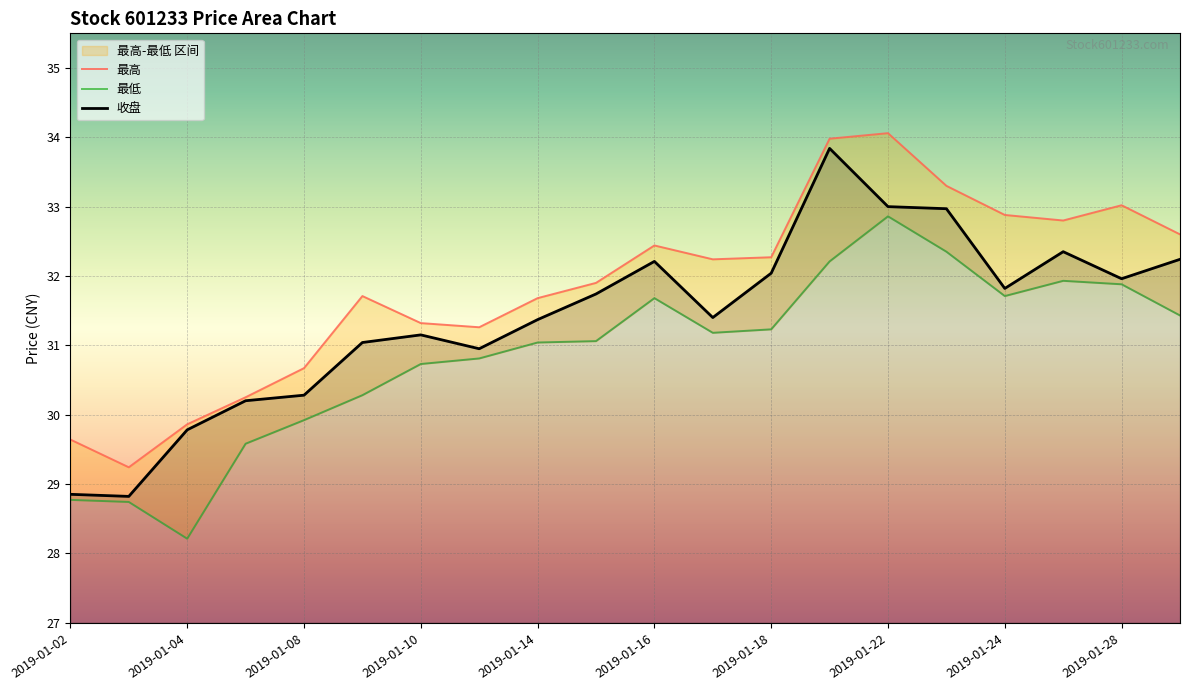

Reading right to left, list all the values displayed in this chart.

最高: 32.6	33.0	32.8	32.9	33.3	34.1	34.0	32.3	32.2	32.4	31.9	31.7	31.3	31.3	31.7	30.7	30.2	29.9	29.2	29.6
最低: 31.4	31.9	31.9	31.7	32.4	32.9	32.2	31.2	31.2	31.7	31.1	31.0	30.8	30.7	30.3	29.9	29.6	28.2	28.7	28.8
收盘: 32.2	32.0	32.4	31.8	33.0	33.0	33.8	32.0	31.4	32.2	31.7	31.4	30.9	31.1	31.0	30.3	30.2	29.8	28.8	28.9